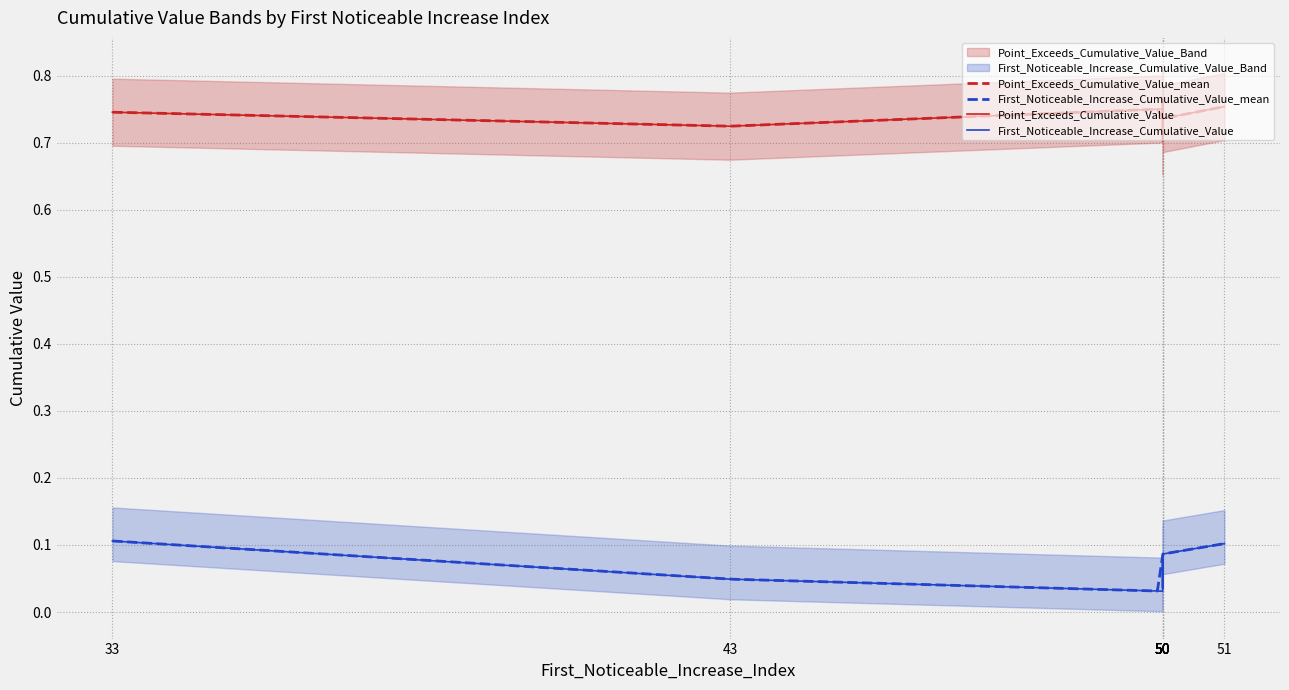

What are all the series names shown in the legend?

First_Noticeable_Increase_Cumulative_Value, Point_Exceeds_Cumulative_Value